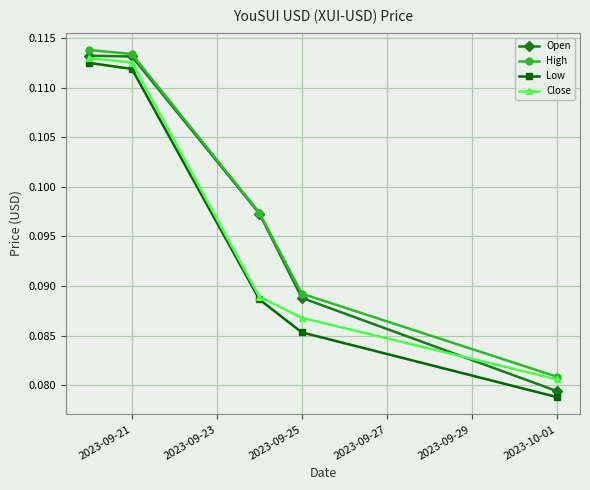

True or false: Open has more than 2 points higher than both neighbors.

False